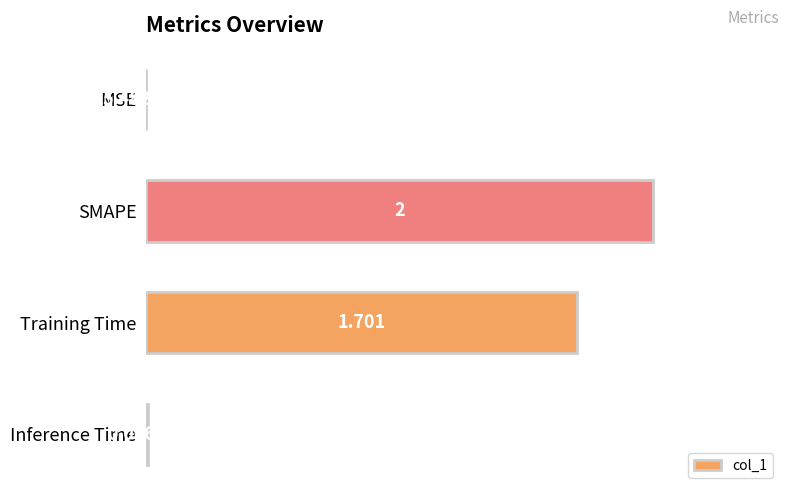

Does the chart contain stacked bars?

No